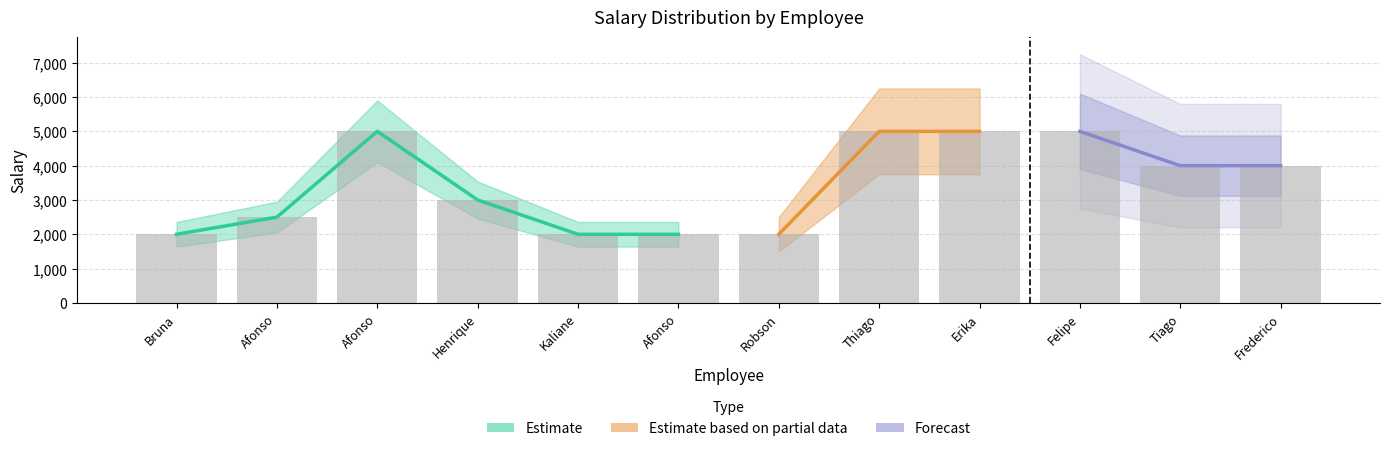

The value at Afonso is 8413. True or false?

False